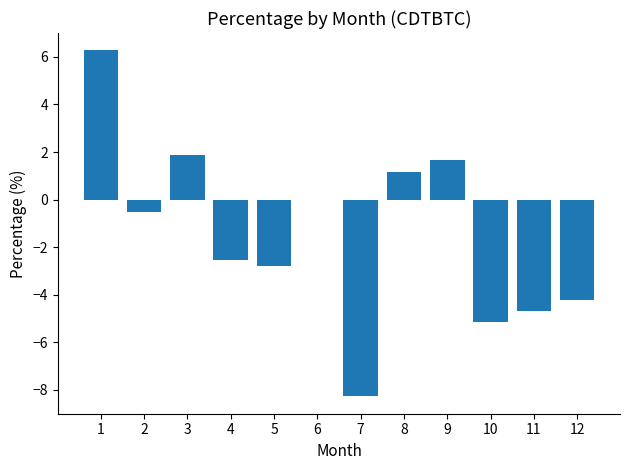

Where is the data nearest to the value -1?

2